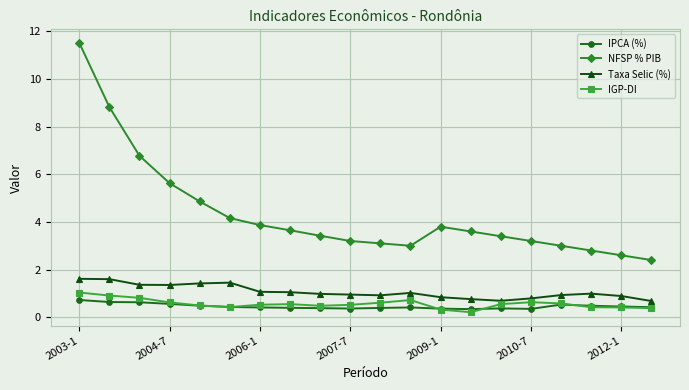

True or false: Taxa Selic (%) has more than 2 interior local peaks.

True